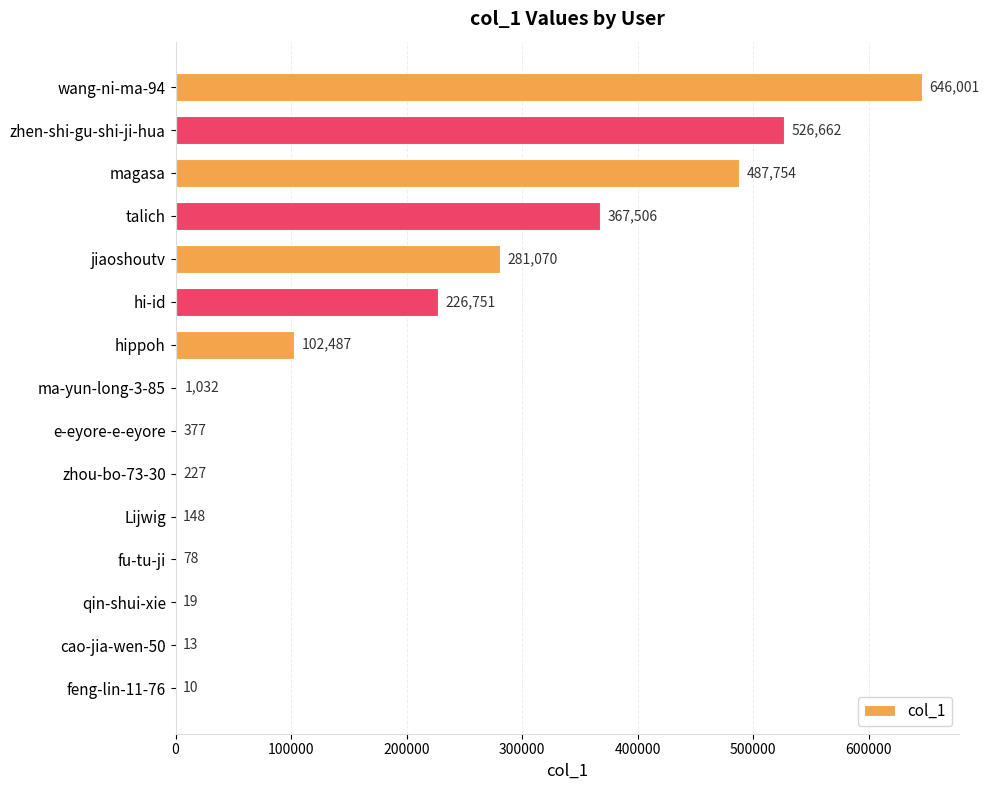

Is it true that the value at hi-id is 400886?

False